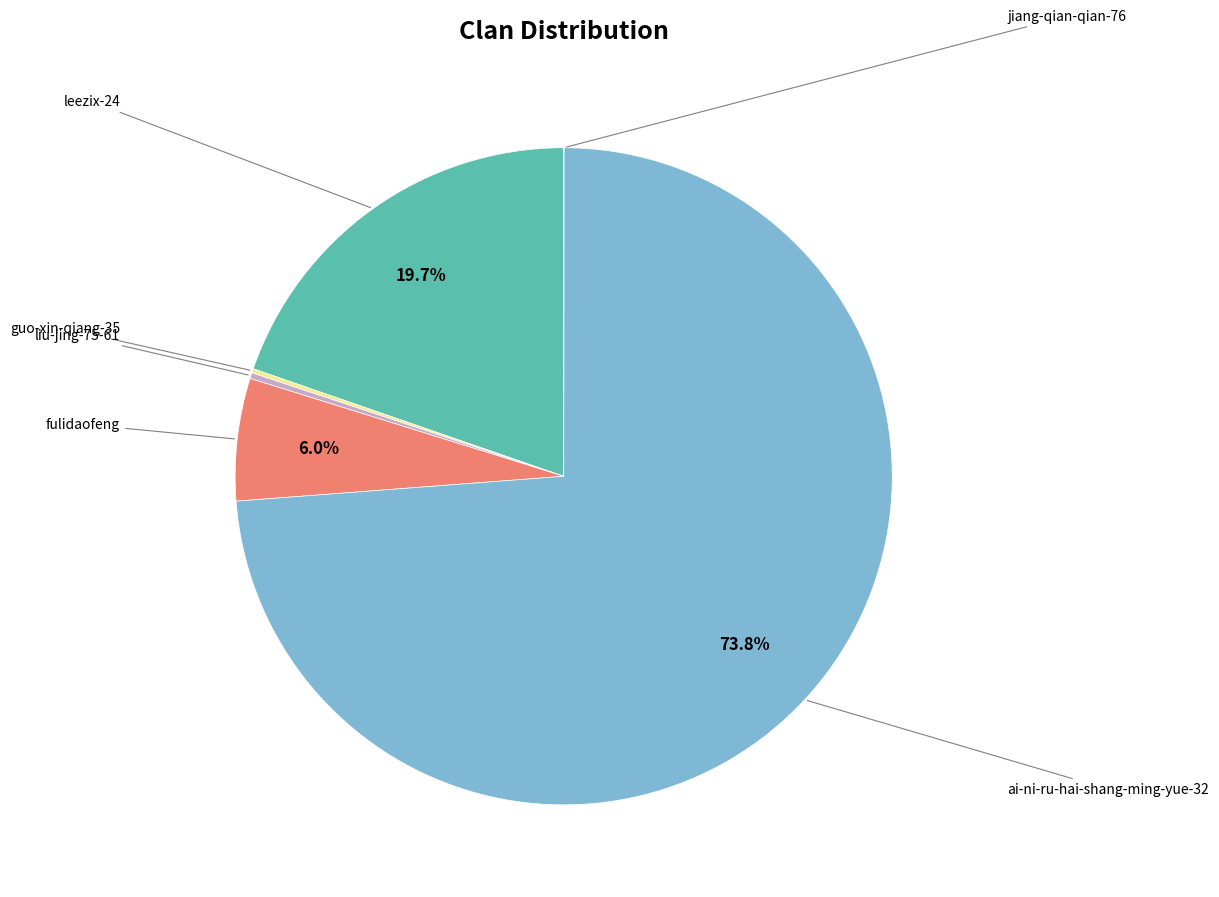

Is there a majority slice in this chart?

Yes